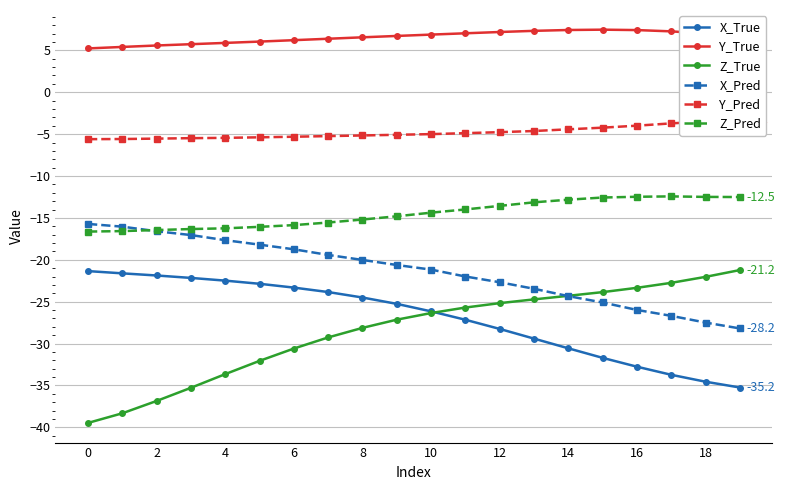

Which series has the largest total across all categories?

Y_True